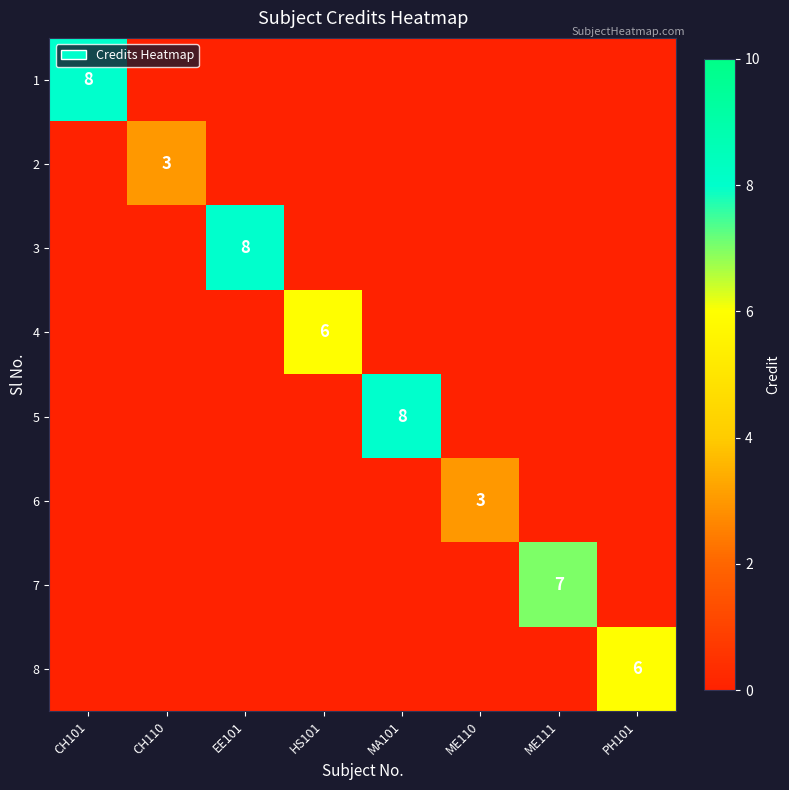

Is it true that 7 equals 11 at ME111?

False